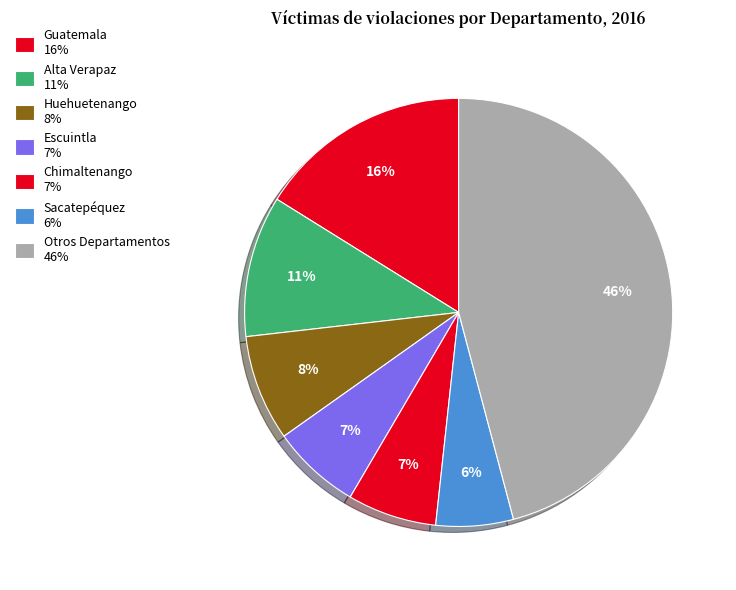

How many slices are in this pie chart?

7